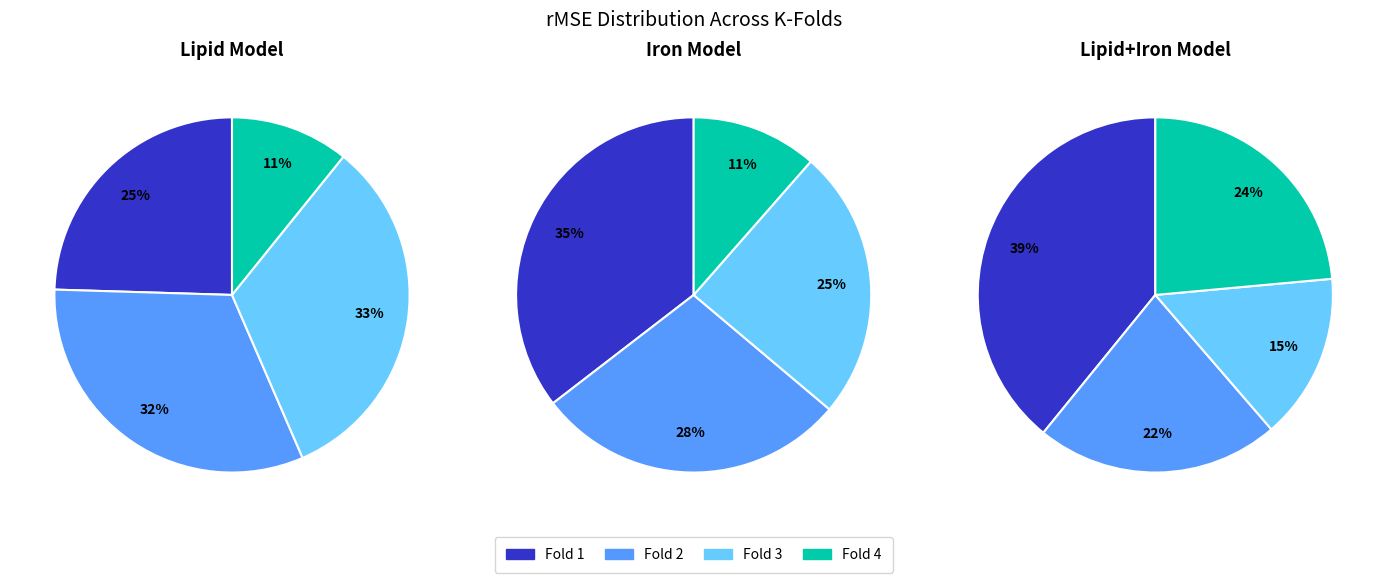

To the nearest percent, what is the difference between the Fold 1 and Fold 3 slice percentages?

24%